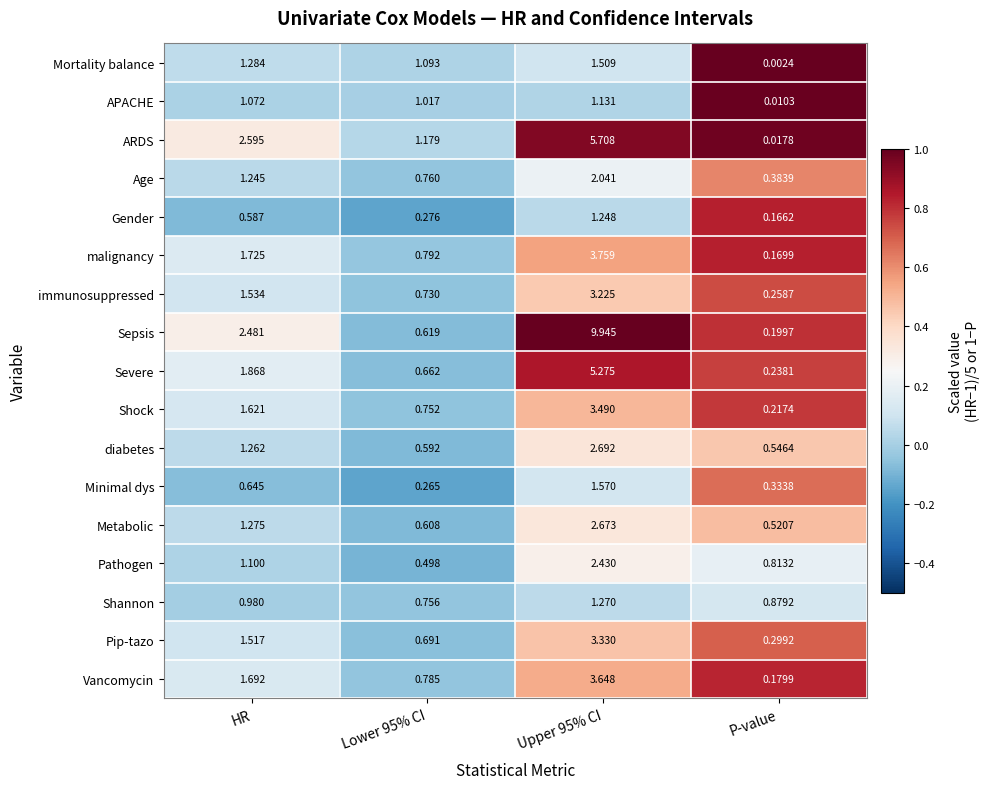

How many categories are shown in the chart?

4